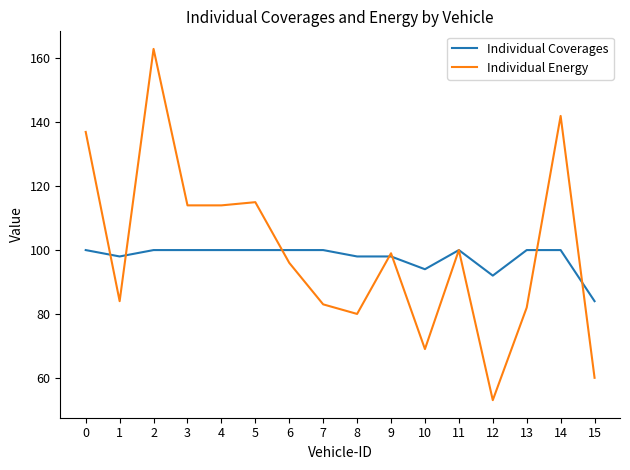

What is the average value of the Individual Energy series?

99